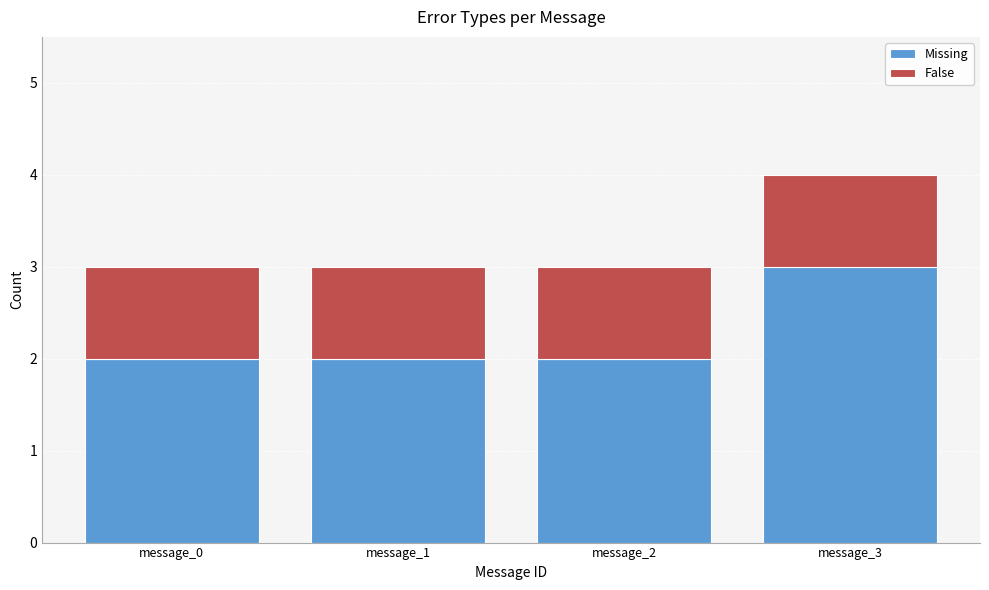

The value of Missing at message_0 is 2. True or false?

True